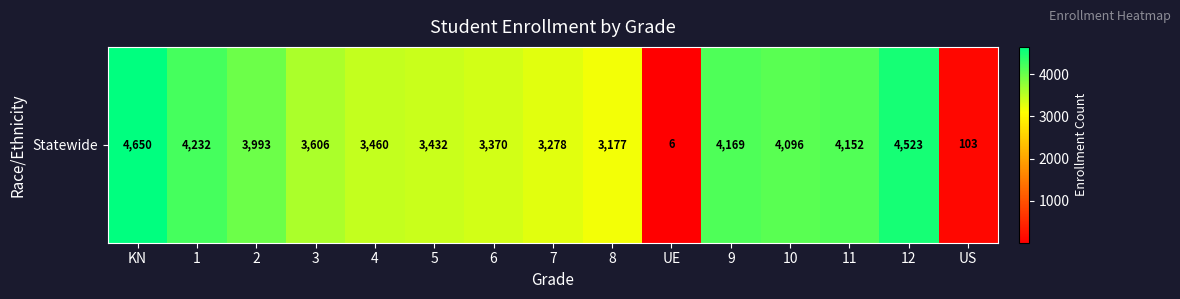

Approximately how many times larger is the value at 3 compared to 8?

1.1